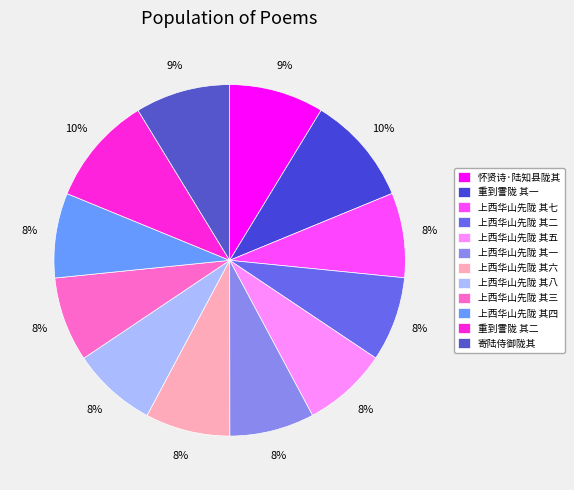

How many slices are in this pie chart?

12